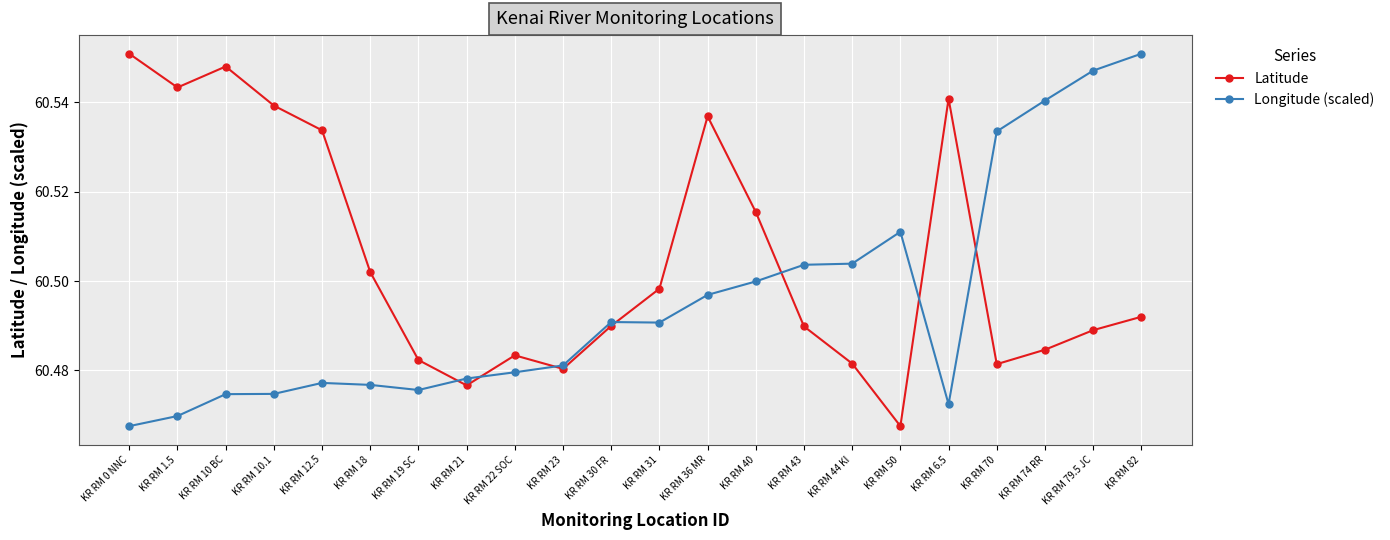

In Latitude, how many points are higher than both neighbors (excluding endpoints)?

4